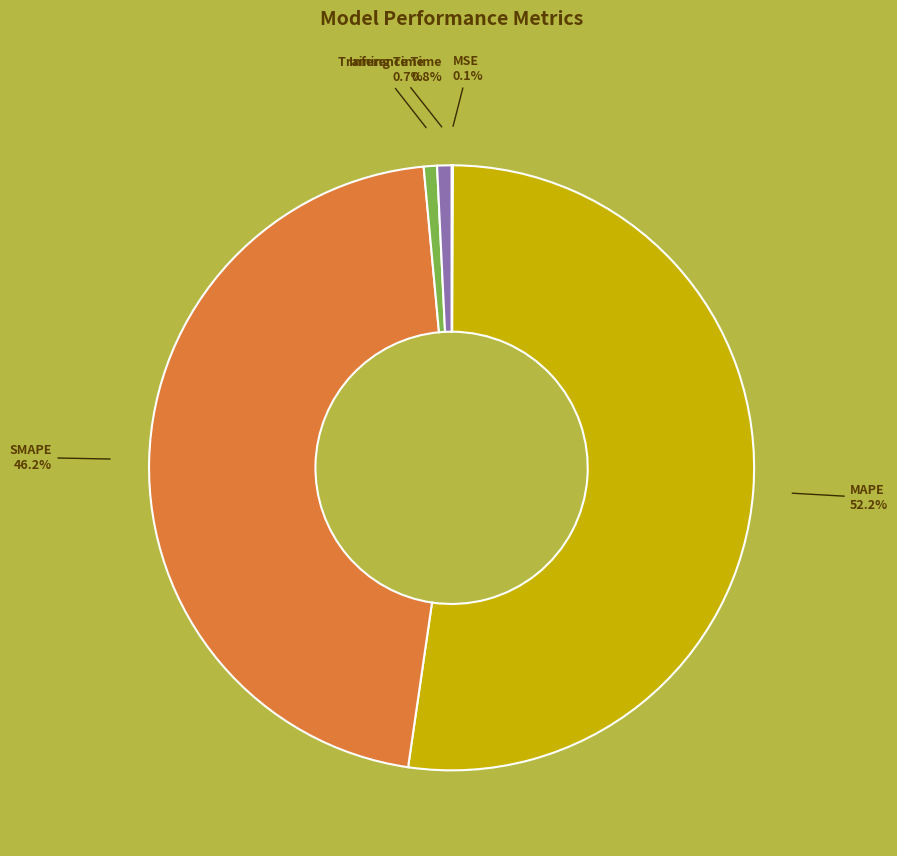

What is the largest slice in the pie chart?

MAPE